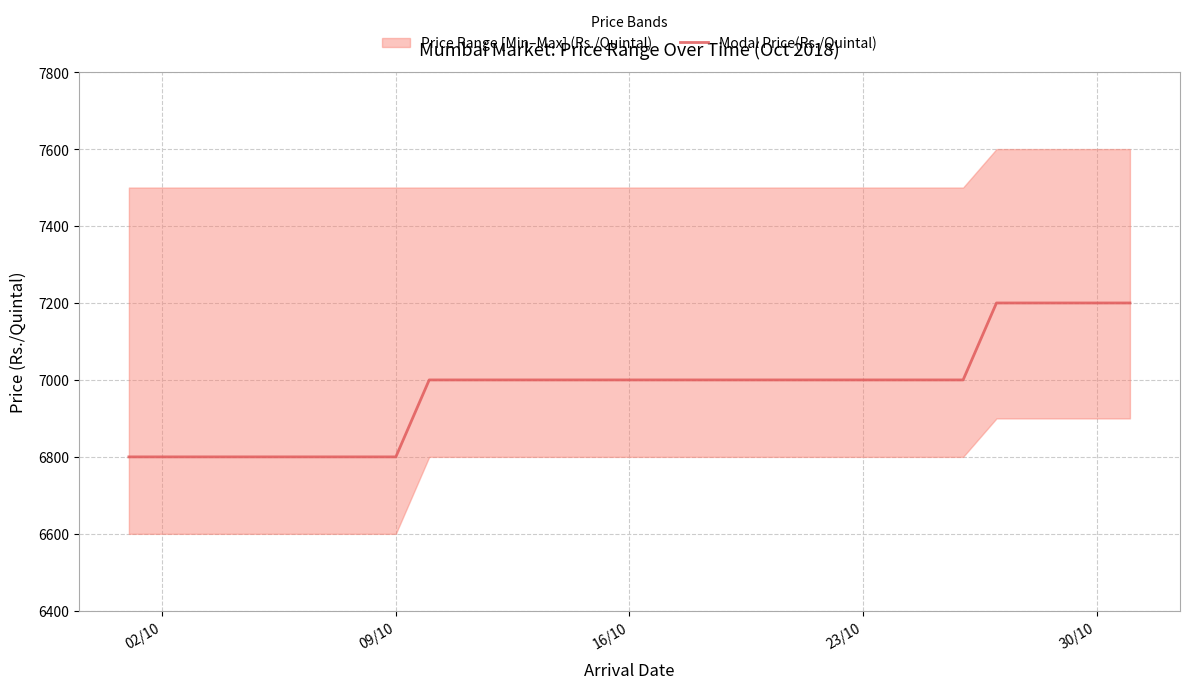

How many data points are less than 7000?

8